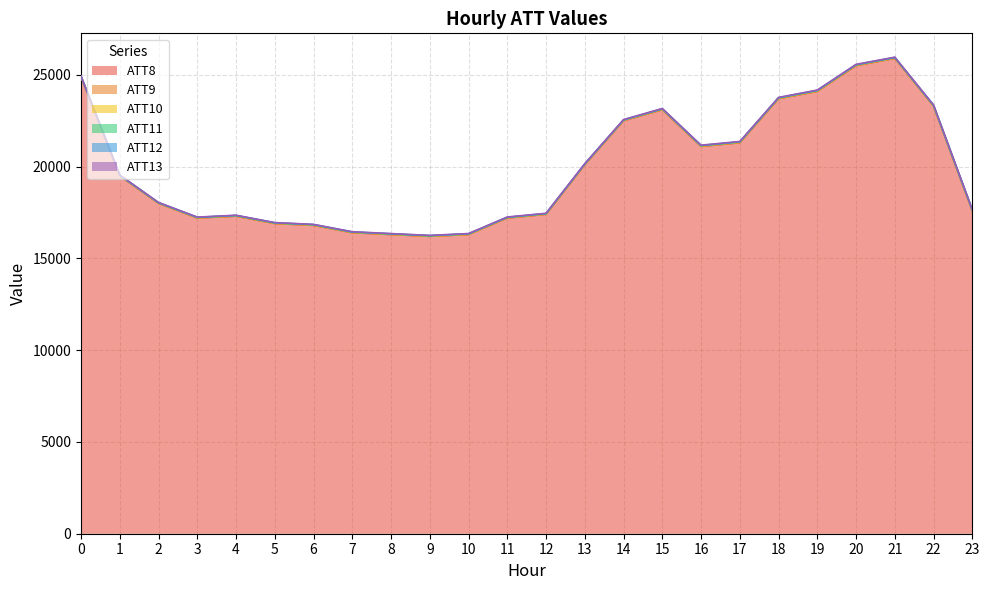

What is the smallest value displayed?

3.0